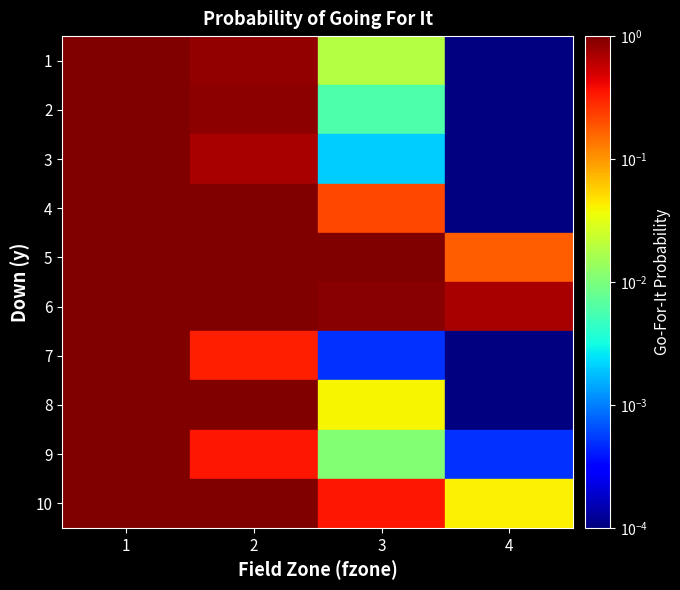

Reading left to right, extract all data points from this chart.

1: 1=1.0	2=0.8	3=0.0	4=0.0
2: 1=1.0	2=0.9	3=0.0	4=0.0
3: 1=1.0	2=0.7	3=0.0	4=0.0
4: 1=1.0	2=1.0	3=0.2	4=0.0
5: 1=1.0	2=1.0	3=1.0	4=0.2
6: 1=1.0	2=1.0	3=0.9	4=0.7
7: 1=1.0	2=0.3	3=0.0	4=0.0
8: 1=1.0	2=1.0	3=0.0	4=0.0
9: 1=1.0	2=0.3	3=0.0	4=0.0
10: 1=1.0	2=1.0	3=0.3	4=0.0